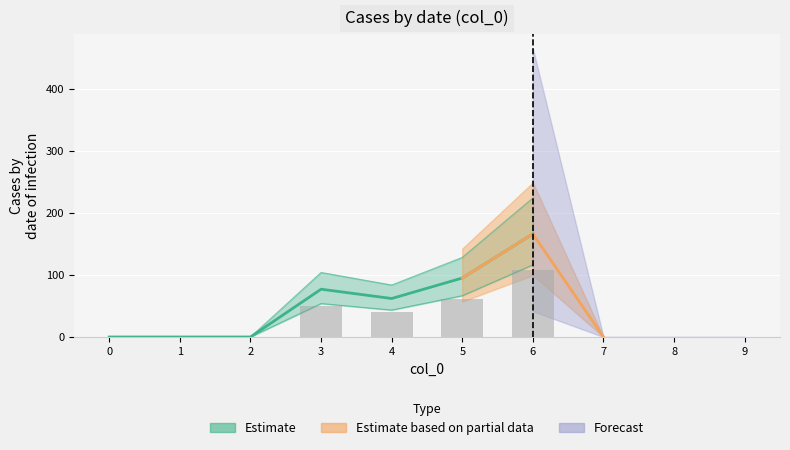

The value of 2 at 9 is 0. True or false?

True